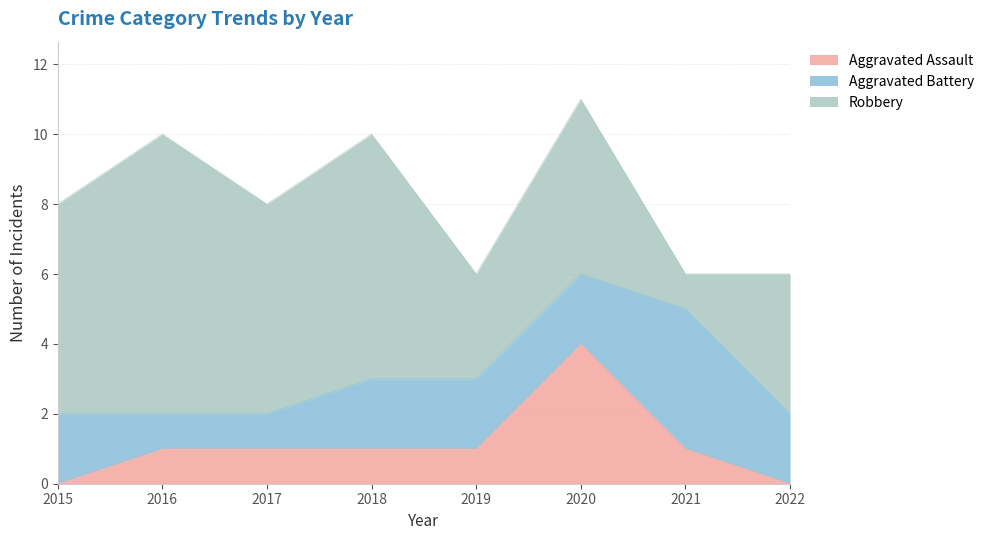

What is the total value across all series at 2021?

6